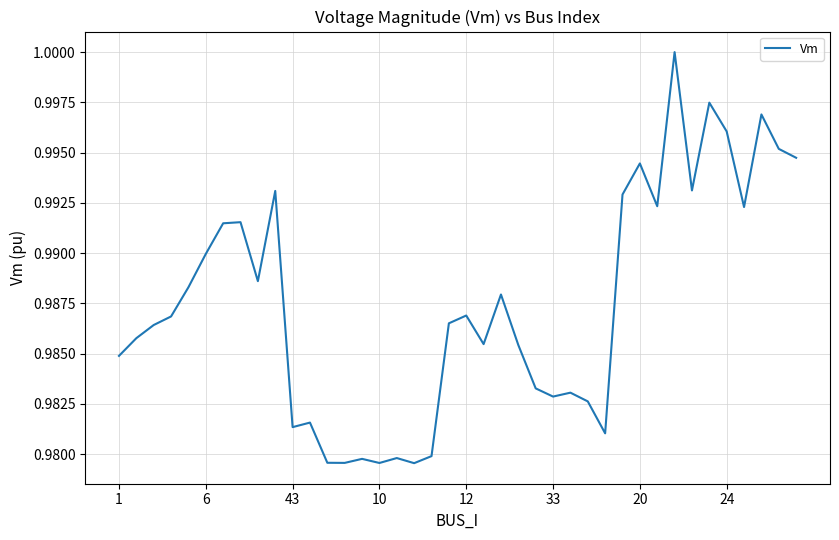

How many lines are shown in the chart?

1